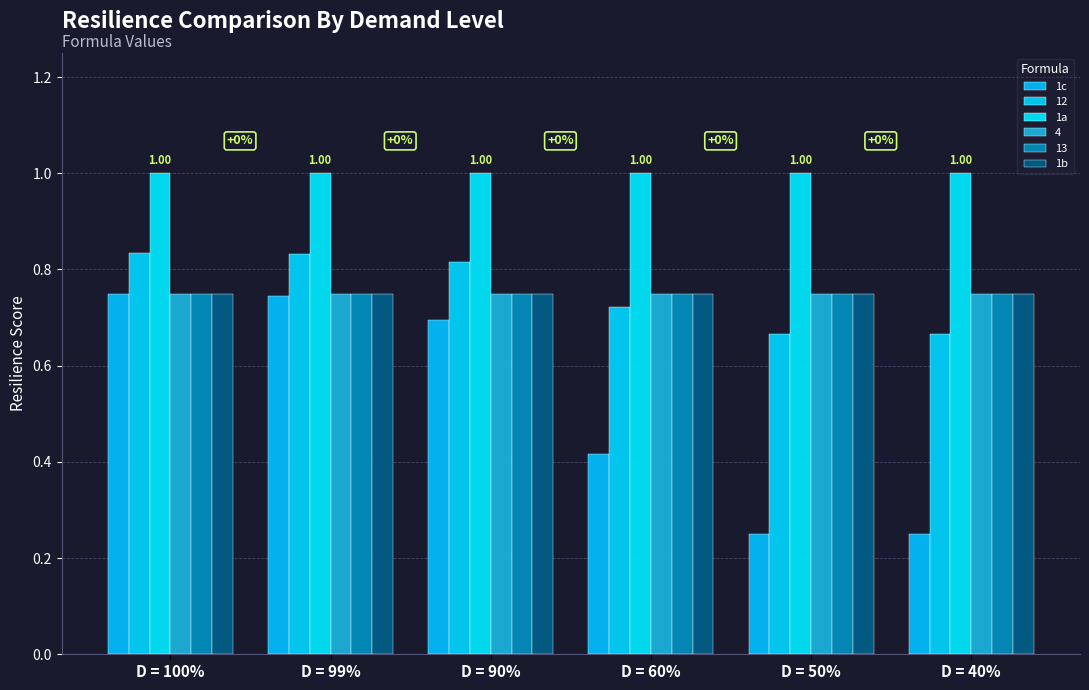

Rank the categories by 1b value from highest to lowest.

D = 100%, D = 99%, D = 90%, D = 60%, D = 50%, D = 40%